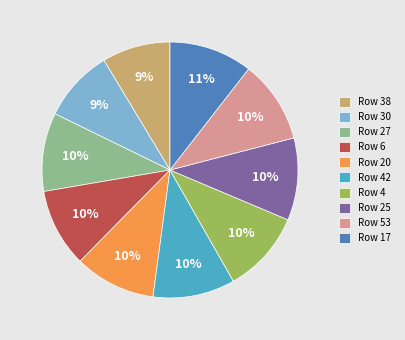

Is it true that Row 30 is 1% of the pie?

False